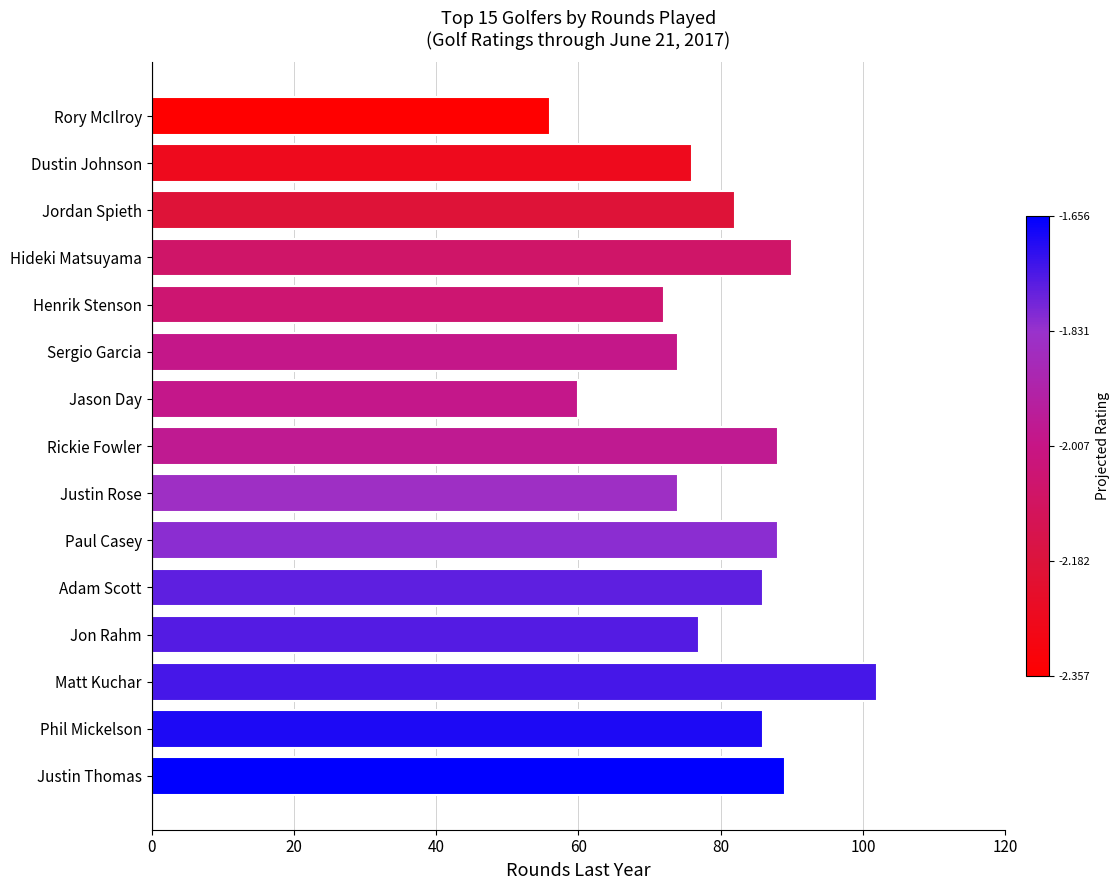

The value at Justin Rose is 117. True or false?

False